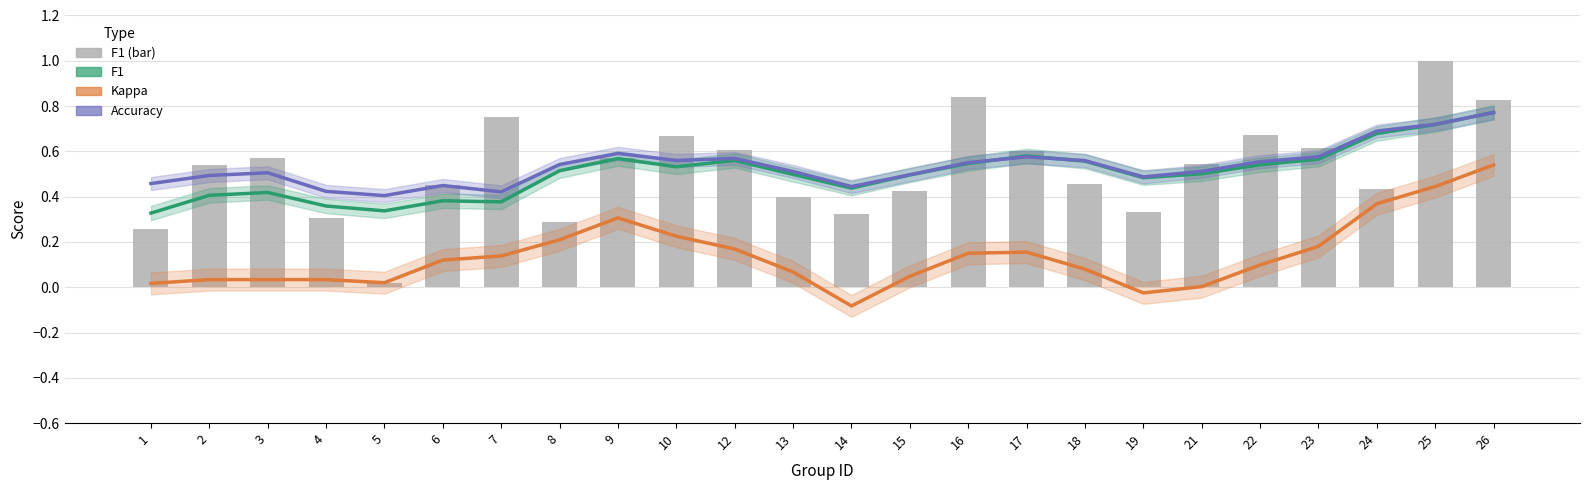

At 16, list the series in order from smallest to largest.

Kappa (smoothed), F1 (smoothed), Accuracy (smoothed), f1